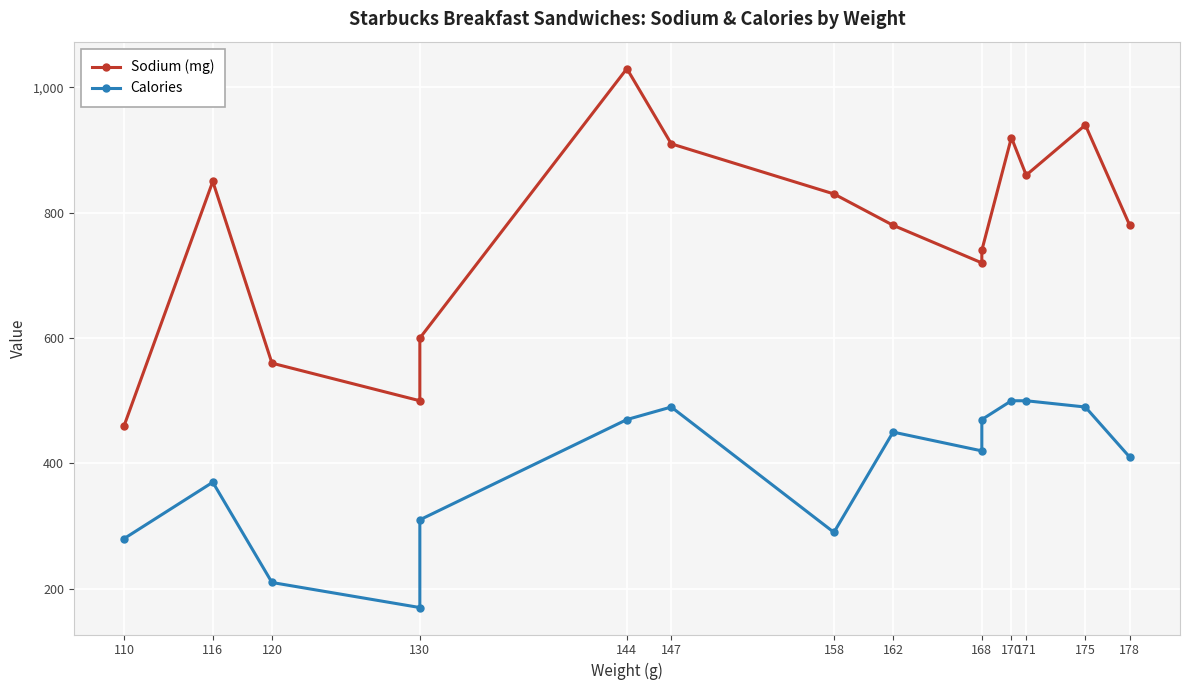

What is the total value across all series at 162?

1230